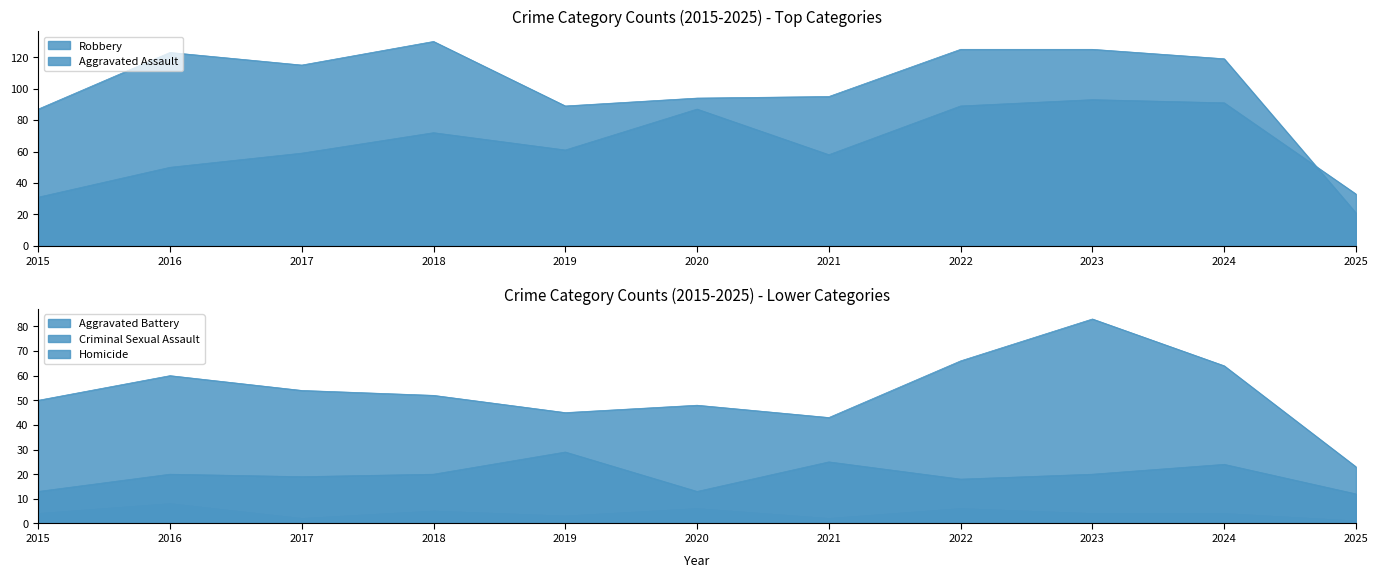

Rank the series at 2015 from lowest to highest value.

Homicide, Criminal Sexual Assault, Aggravated Assault, Aggravated Battery, Robbery